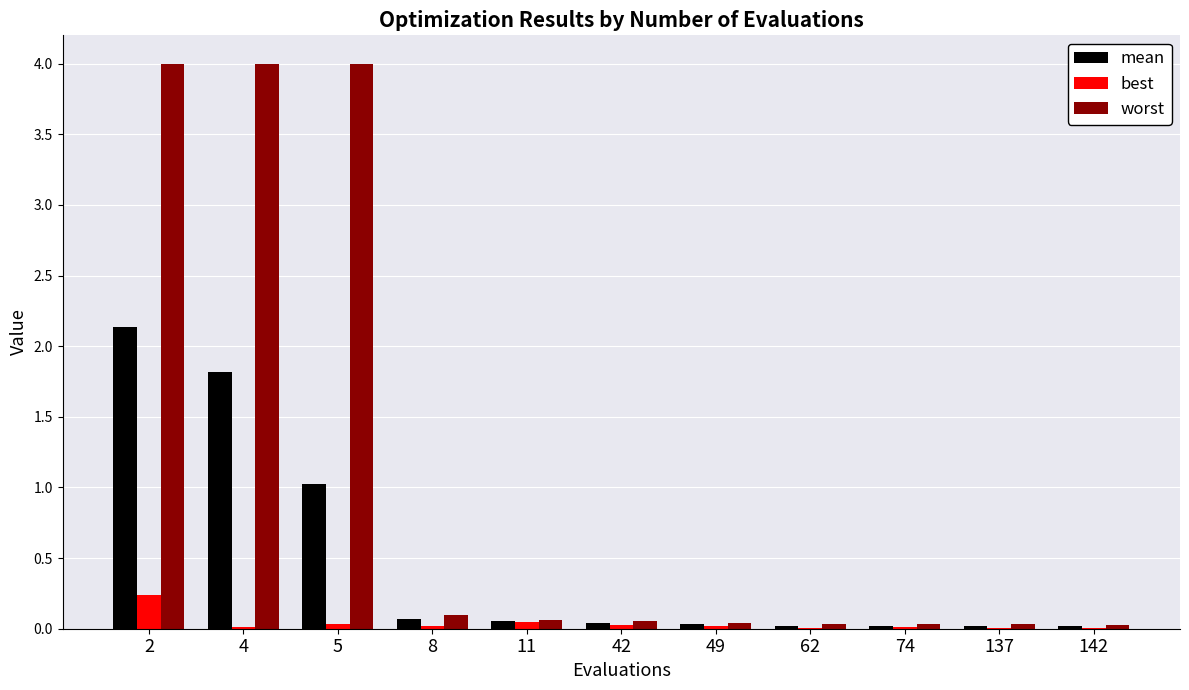

What is the highest value of the best series?

0.2